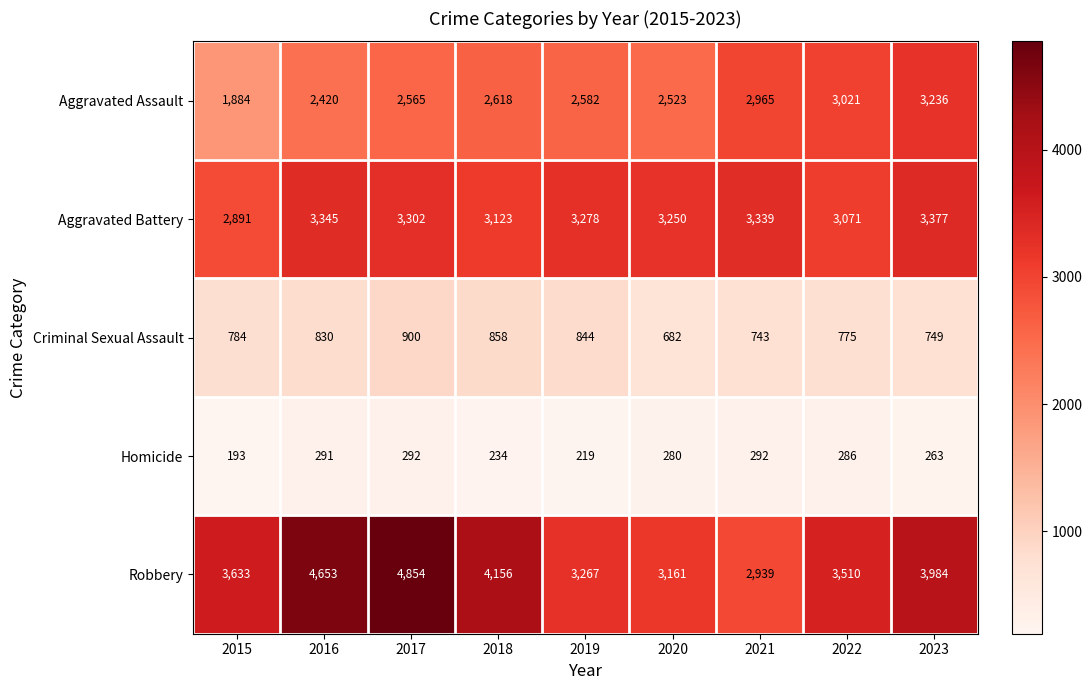

What is the total value across all series at 2018?

10989